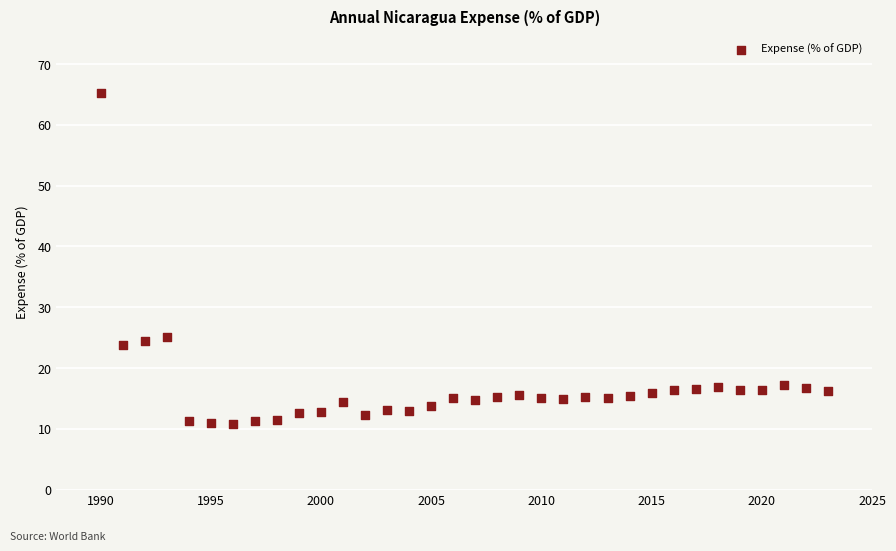

What Y value in the scatter plot is closest to 38?

25.2